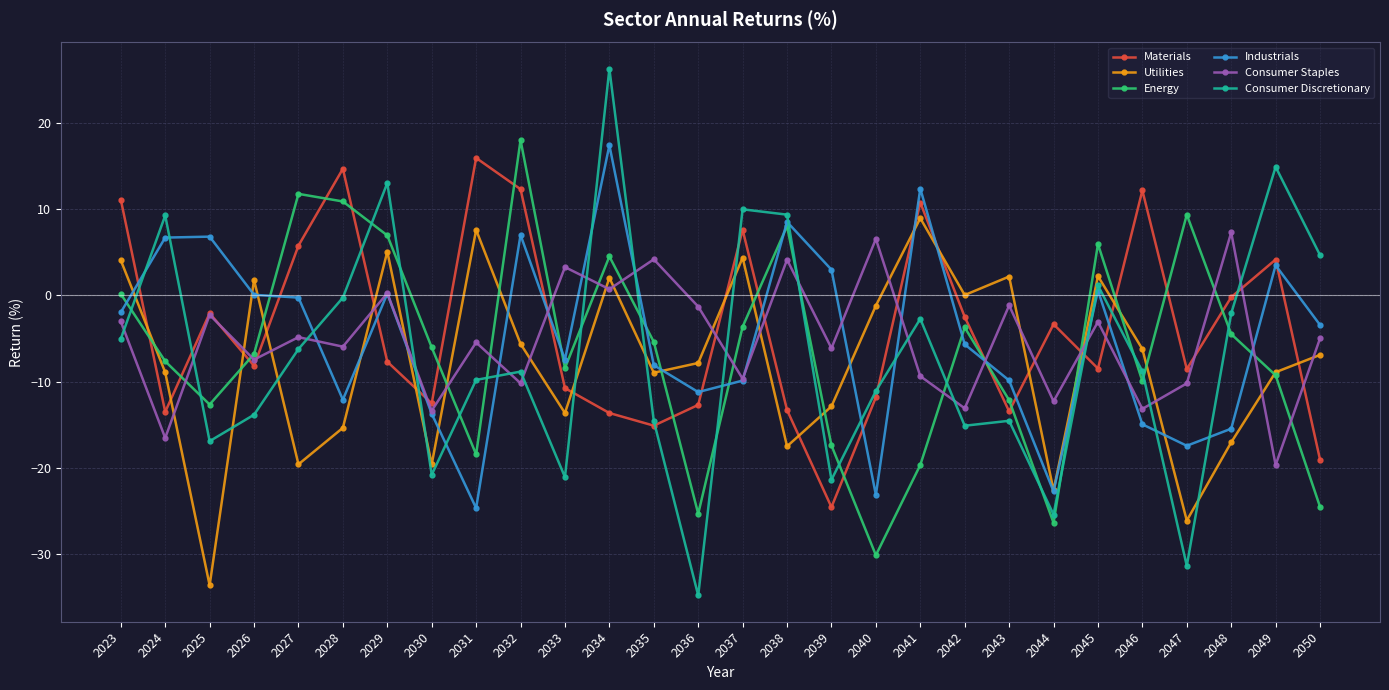

Is it true that Utilities equals 11.8 at 2041?

False